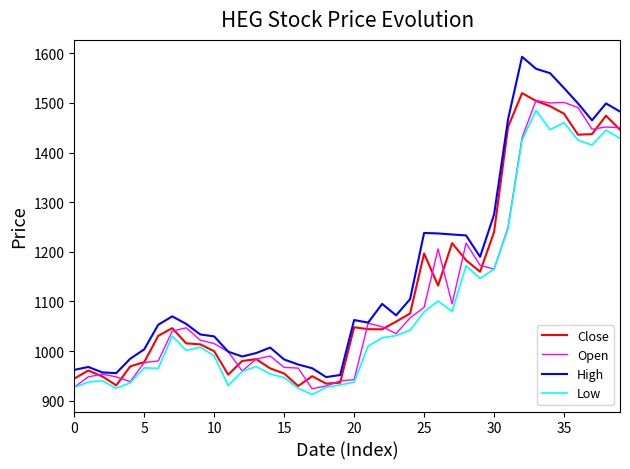

List the series in order of their overall mean, highest first.

High, Close, Open, Low